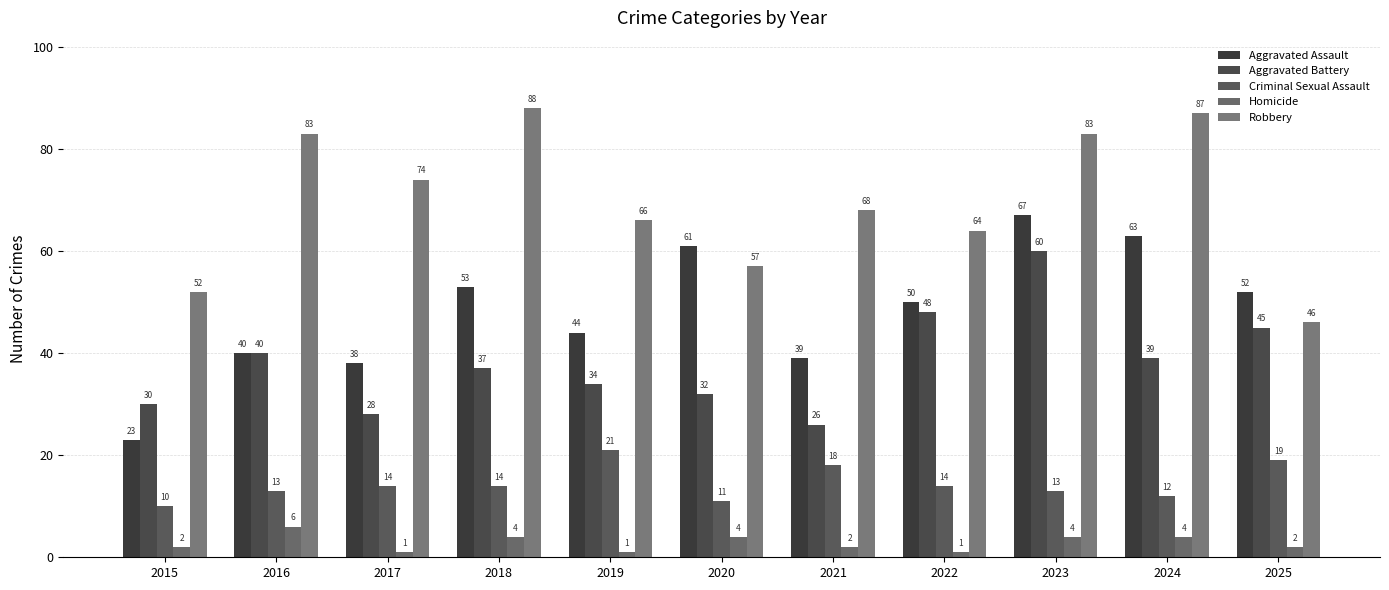

Are the bars grouped side by side (vs. stacked)?

Yes